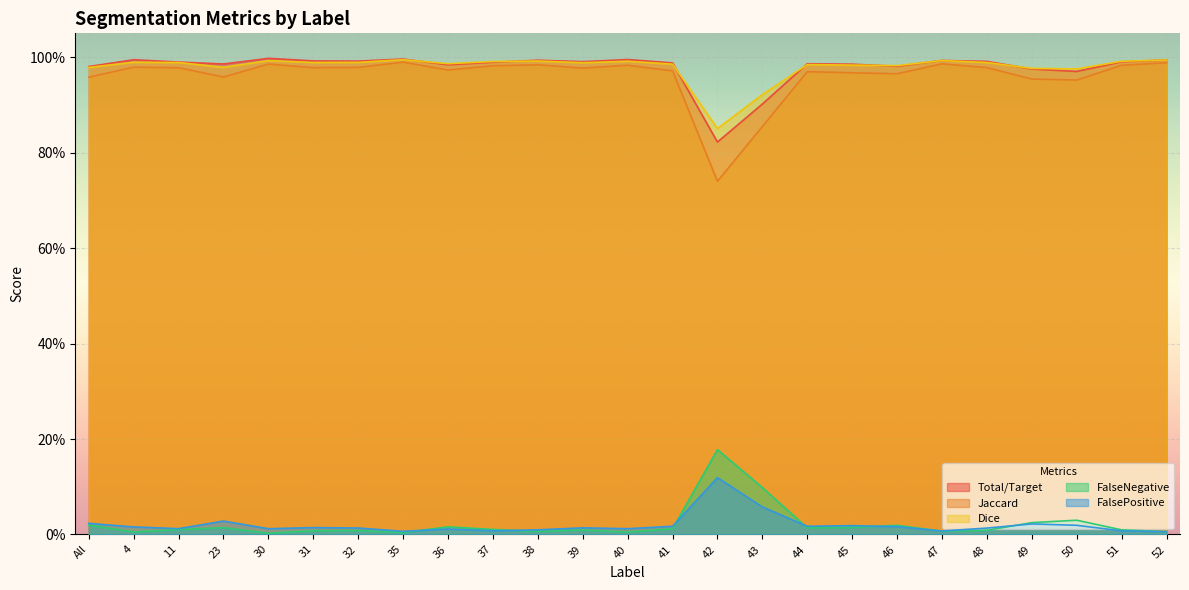

At 39, list the series in order from largest to smallest.

Total/Target, Dice, Jaccard, FalsePositive, FalseNegative